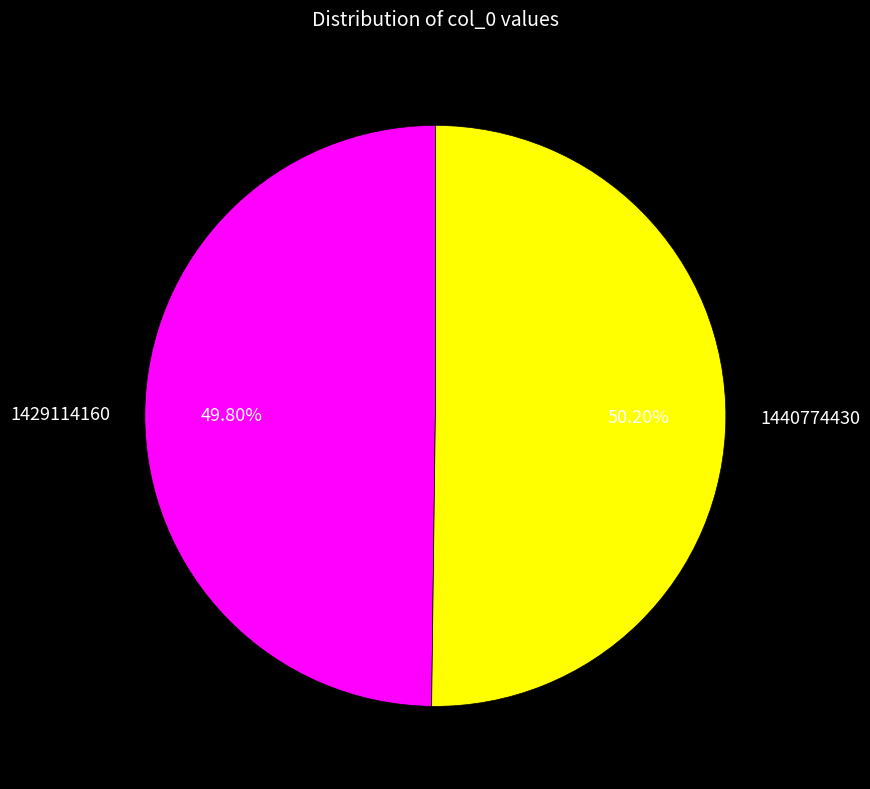

To the nearest percent, what is the combined percentage of 1440774430 and 1429114160?

100%